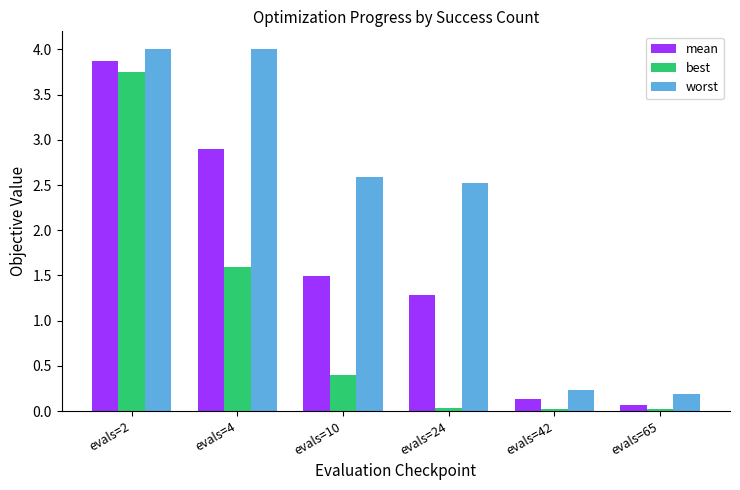

Which series changed the most between evals=10 and evals=24?

best